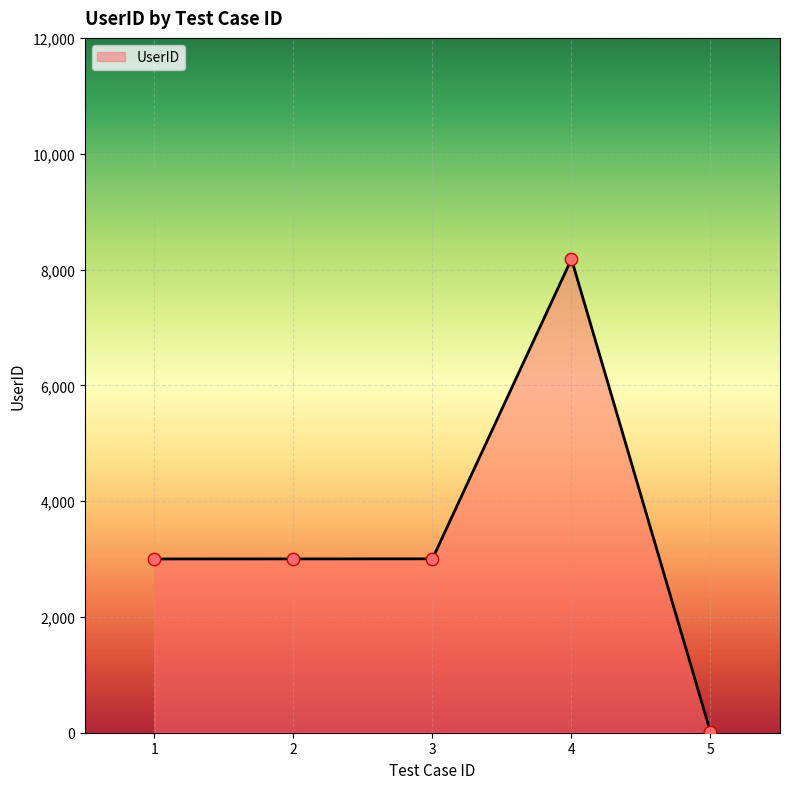

Between 1 and 5, which is larger?

1